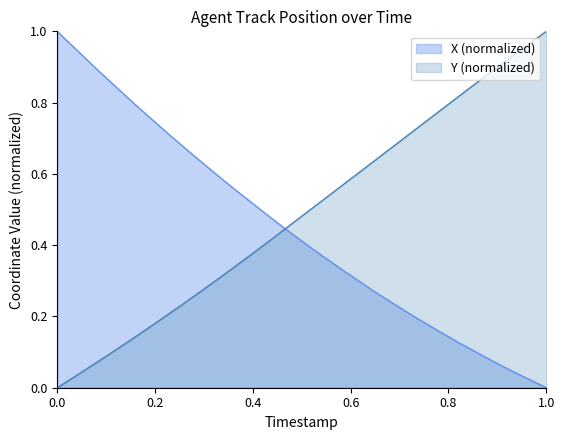

True or false: Y (normalized) has a value of 1.7 at 1.0.

False